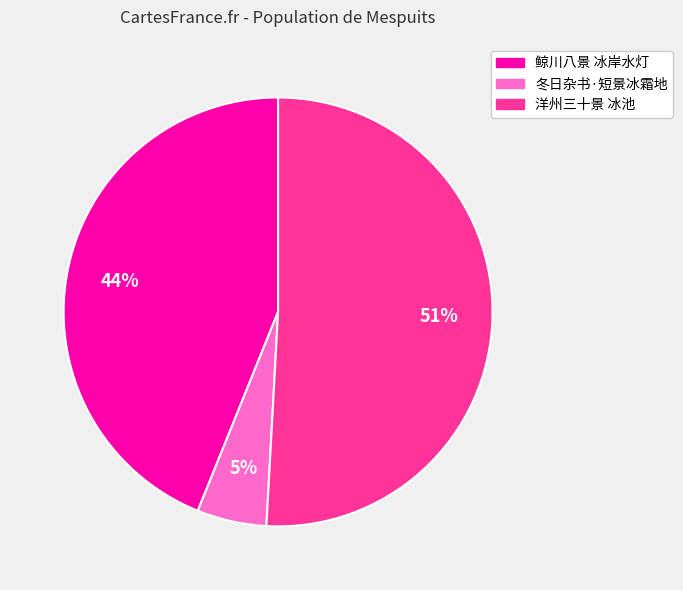

To the nearest percent, what percentage of the pie is 鲸川八景 冰岸水灯?

44%